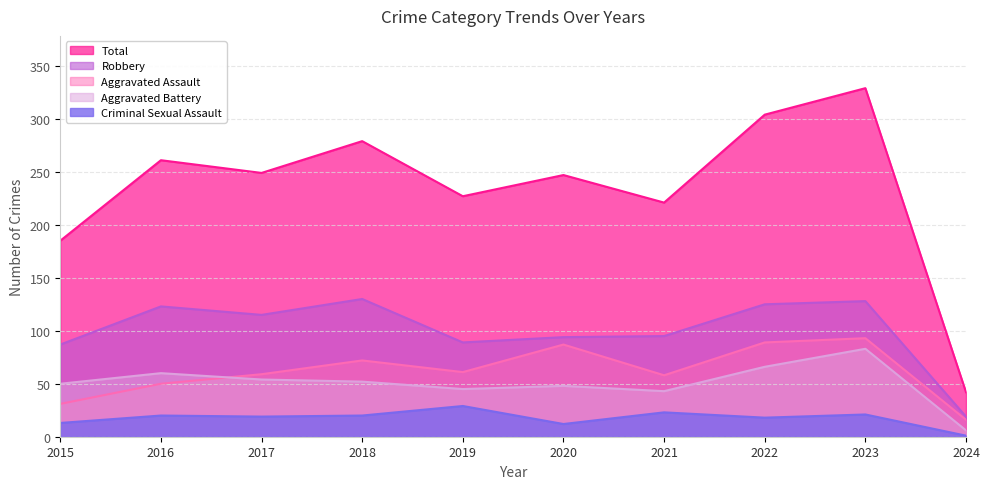

What is the difference between the Aggravated Assault values at 2024 and 2022?

73